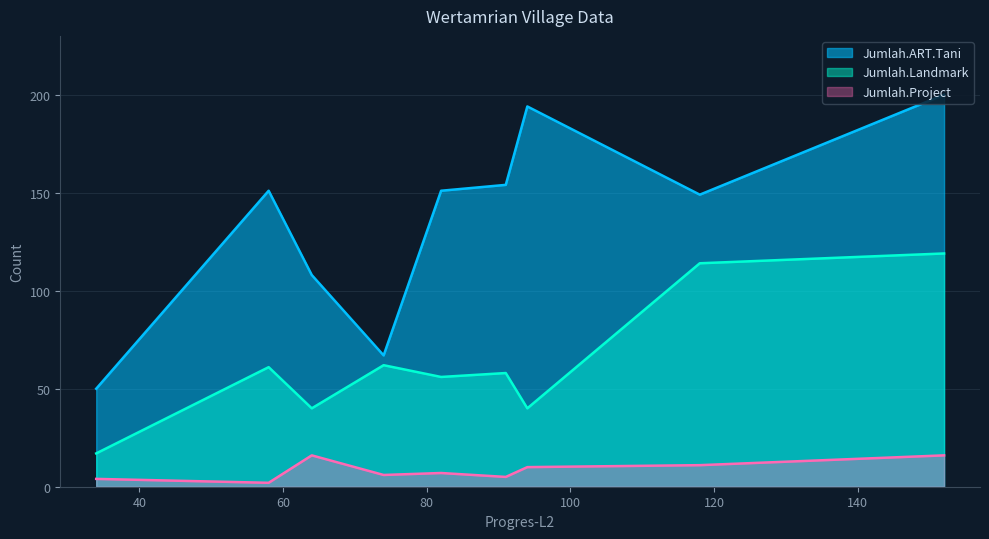

Which series has the largest total across all categories?

Jumlah.ART.Tani